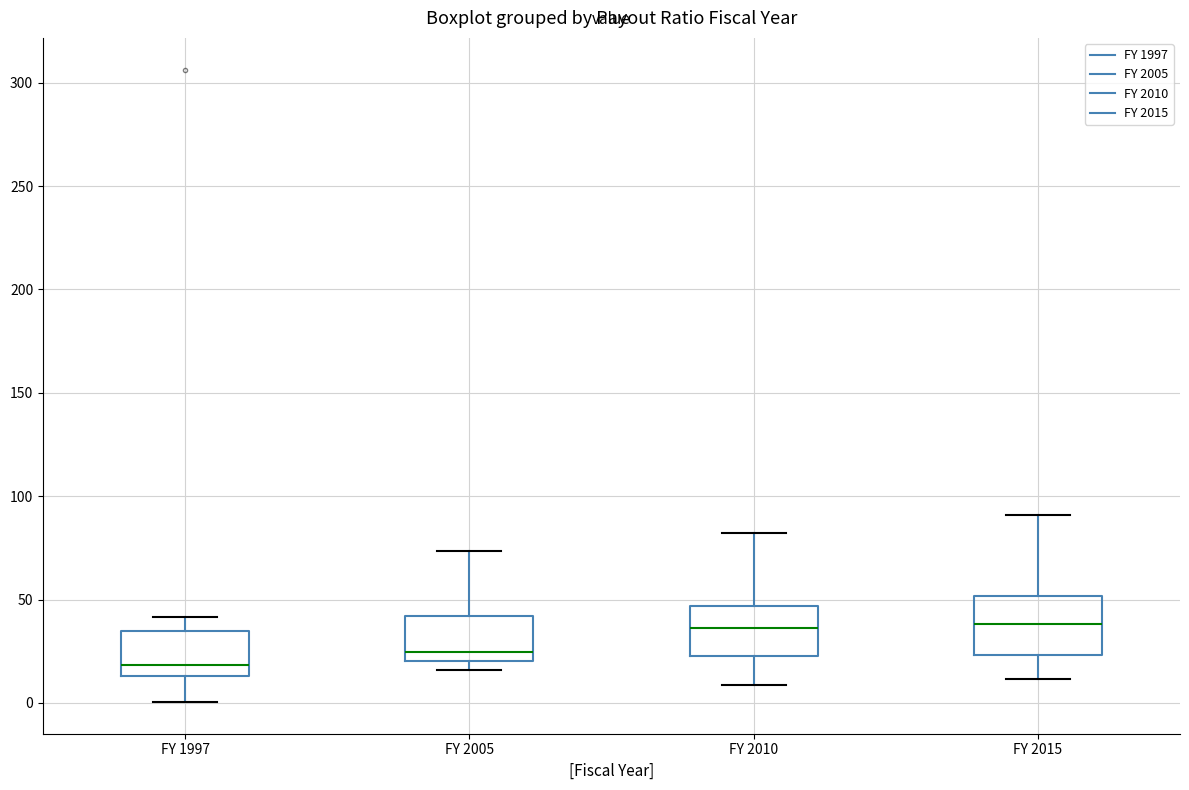

Reading left to right, transcribe this box plot: for each box, give where its median line is, the range the box spans, and where its two whiskers end, as read against the y-axis. The values are not printed on the chart, so give them approximately, as read against the axis.

FY 1997: median 20, box 15 to 35, whiskers 0 to 40
FY 2005: median 25, box 20 to 40, whiskers 15 to 75
FY 2010: median 35, box 25 to 45, whiskers 10 to 80
FY 2015: median 40, box 25 to 50, whiskers 10 to 90